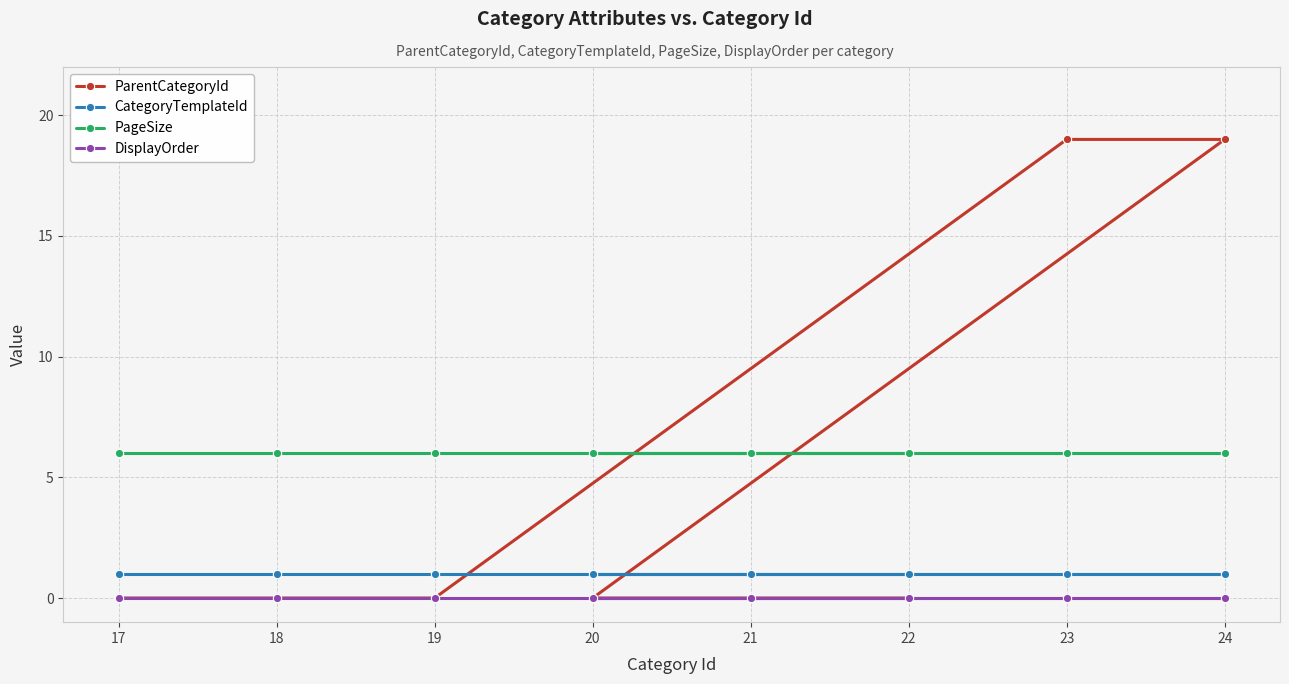

What are all the series names shown in the legend?

ParentCategoryId, CategoryTemplateId, PageSize, DisplayOrder